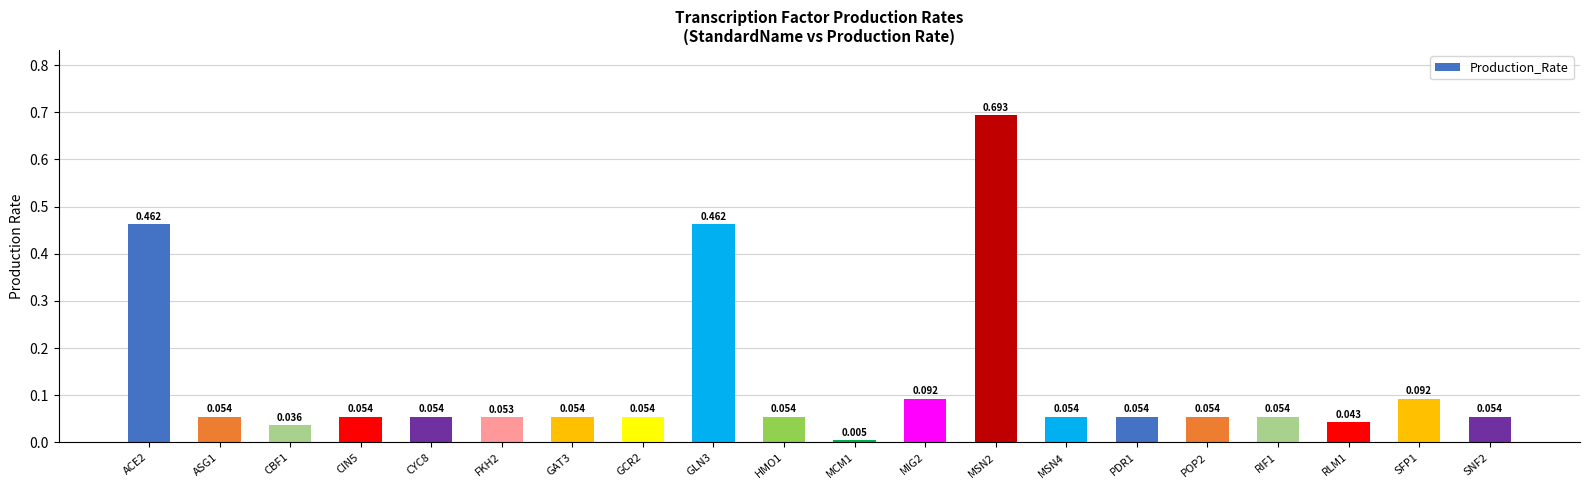

Rank the categories by value from highest to lowest.

MSN2, ACE2, GLN3, MIG2, SFP1, CIN5, GAT3, GCR2, MSN4, PDR1, ASG1, CYC8, HMO1, POP2, RIF1, SNF2, FKH2, RLM1, CBF1, MCM1